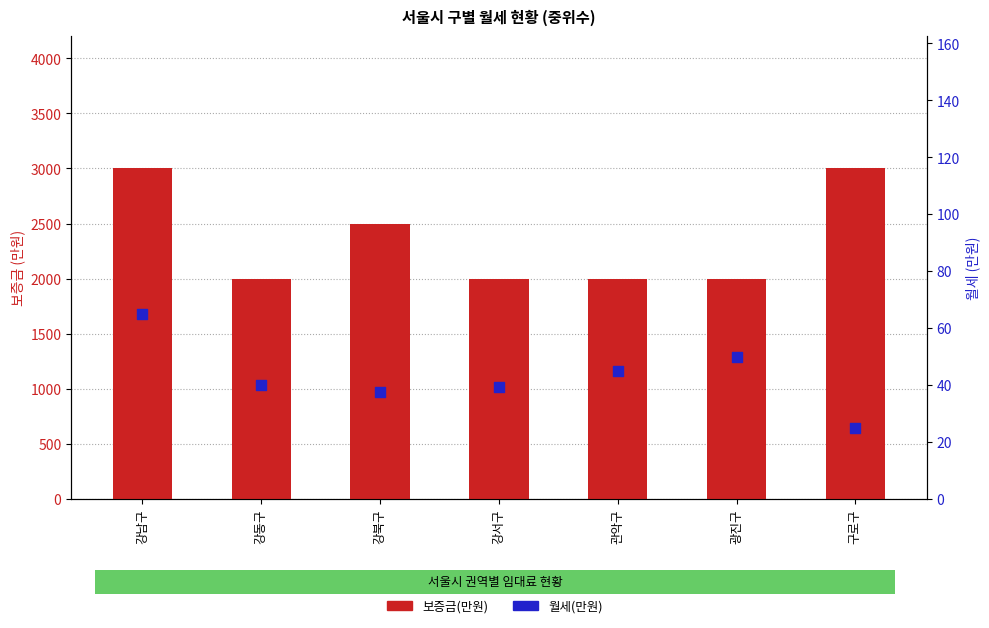

At which category is the sum across all series the highest?

강남구